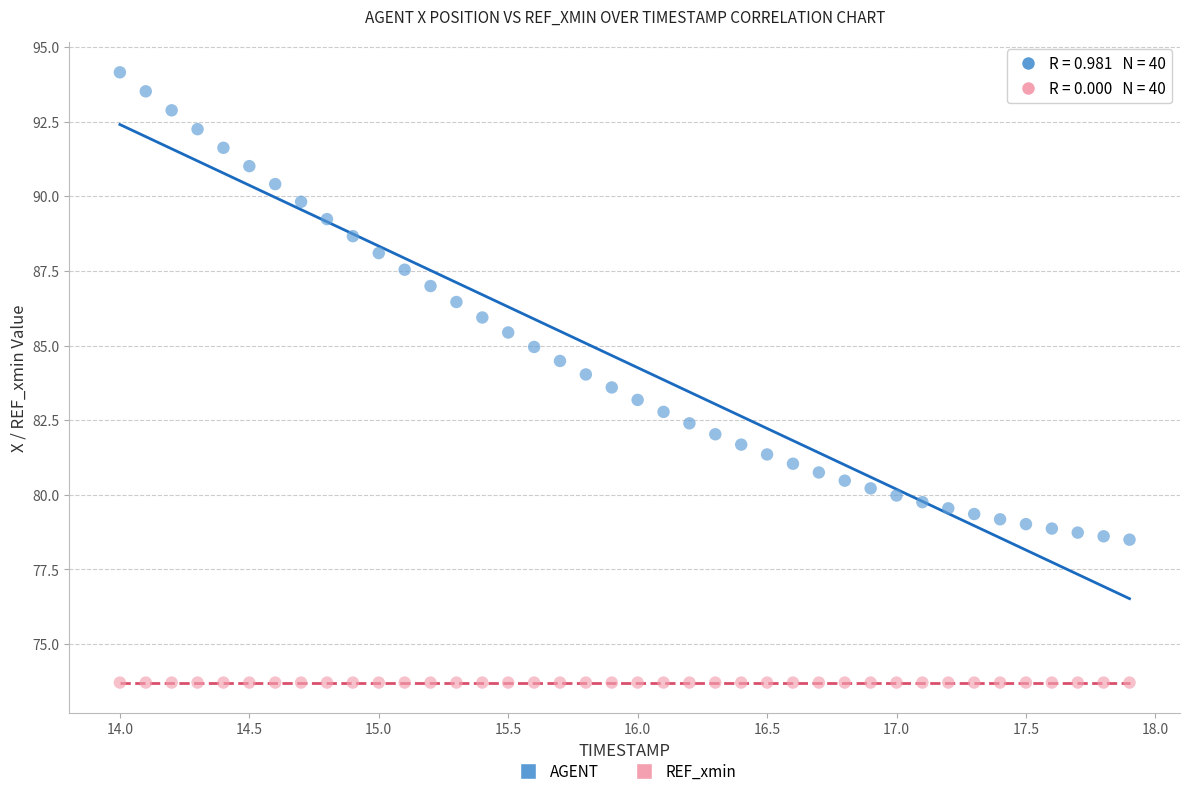

Which series contains the lowest Y value?

REF_xmin